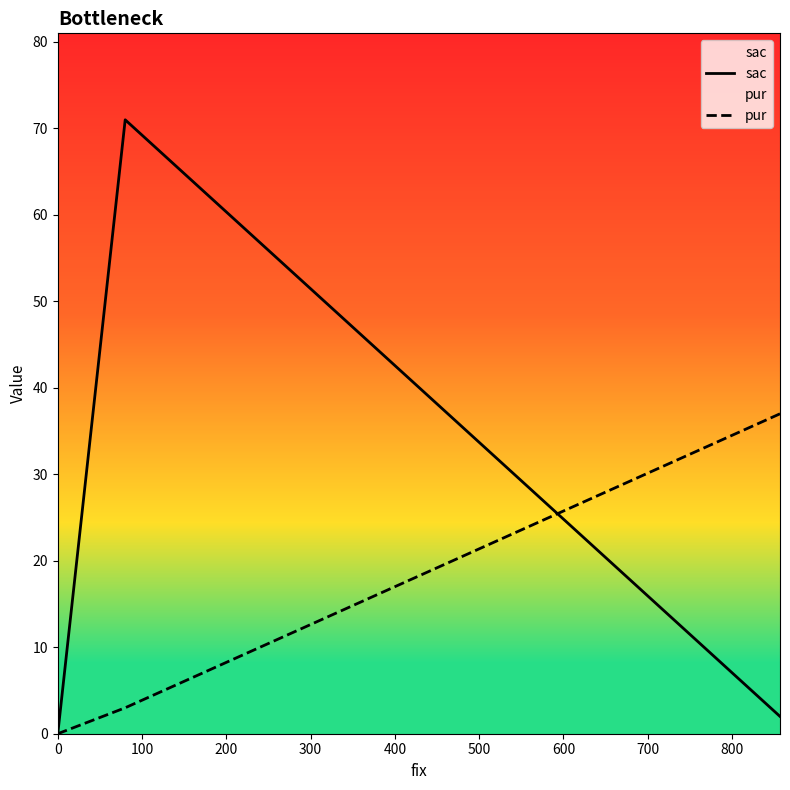

What are all the series names shown in the legend?

sac, pur